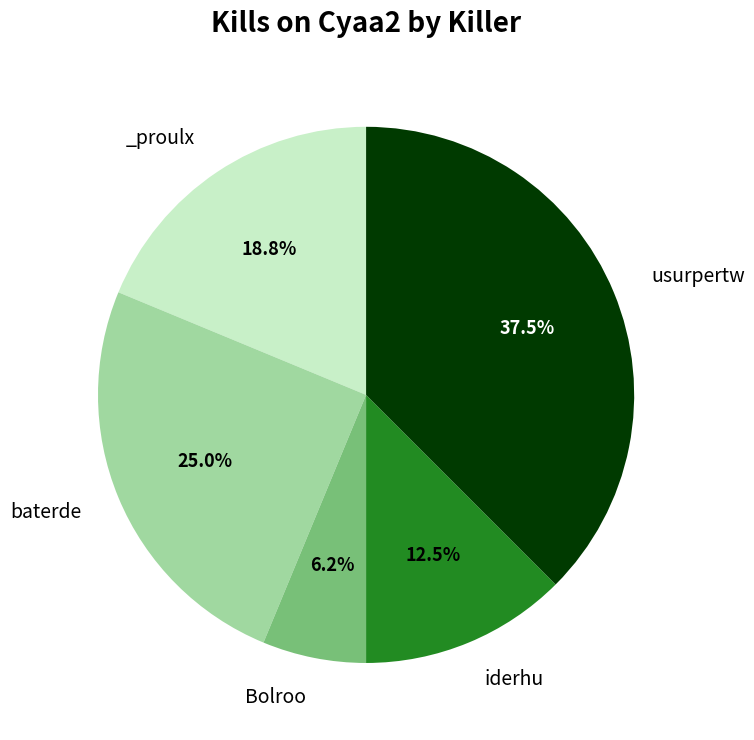

Is there any slice that represents more than half of the pie?

No